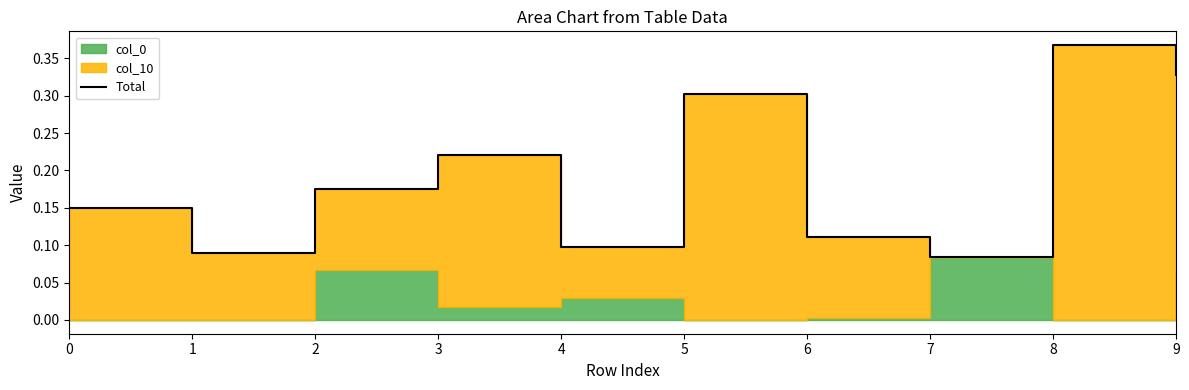

Between 8 and 6, which is larger?

8